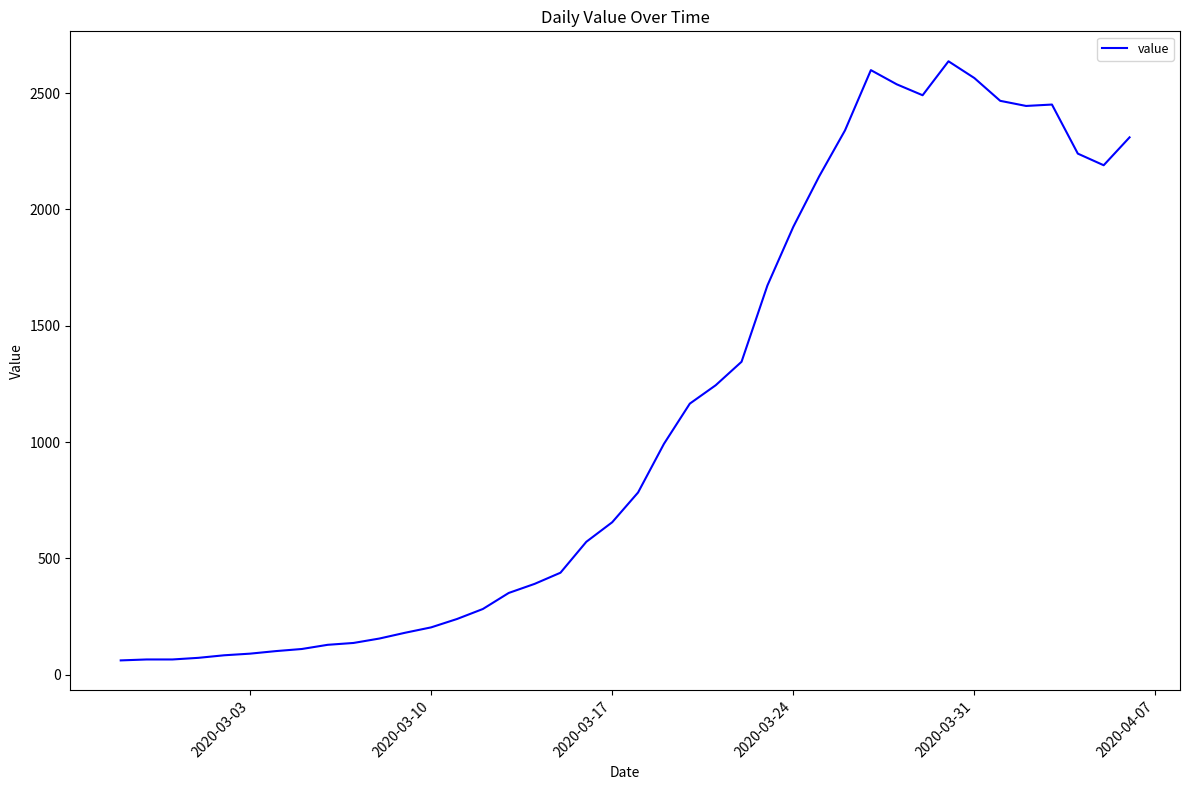

What is the smallest value displayed?

61